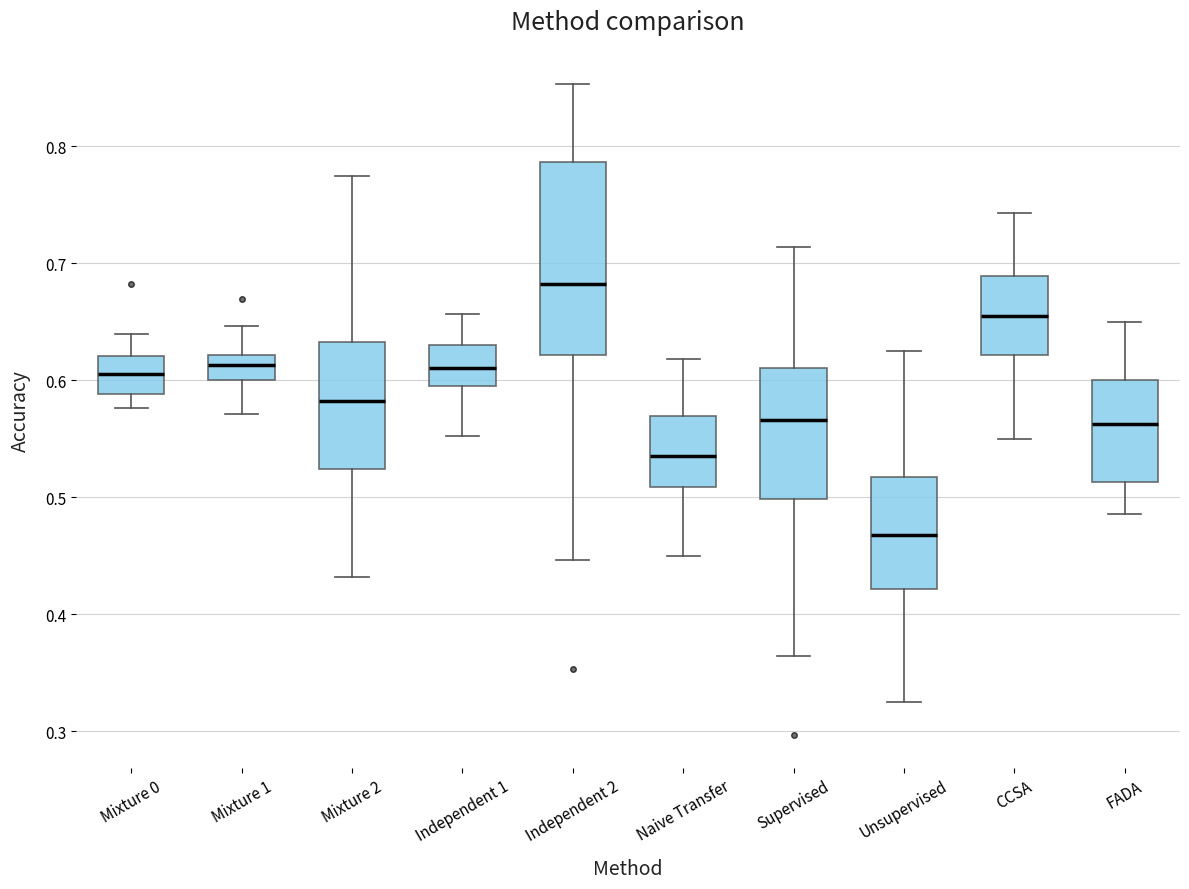

Where does the lower whisker of the box for Mixture 2 end on the y-axis? The values are not printed on the chart, so give them approximately, as read against the axis.

0.43